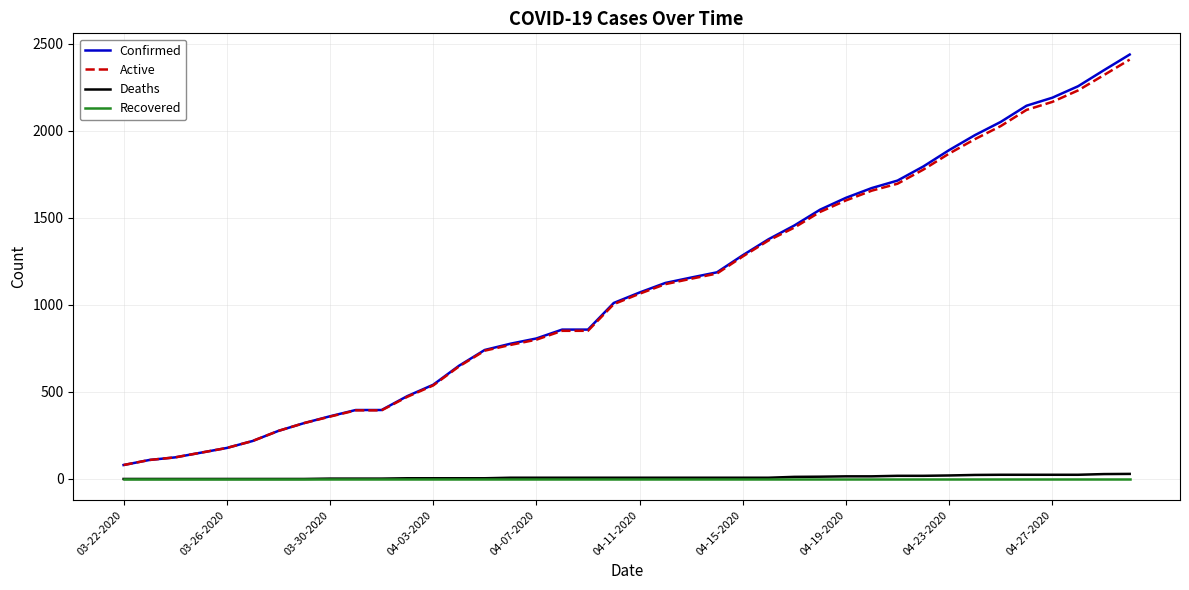

True or false: Confirmed and Deaths cross at least once.

False